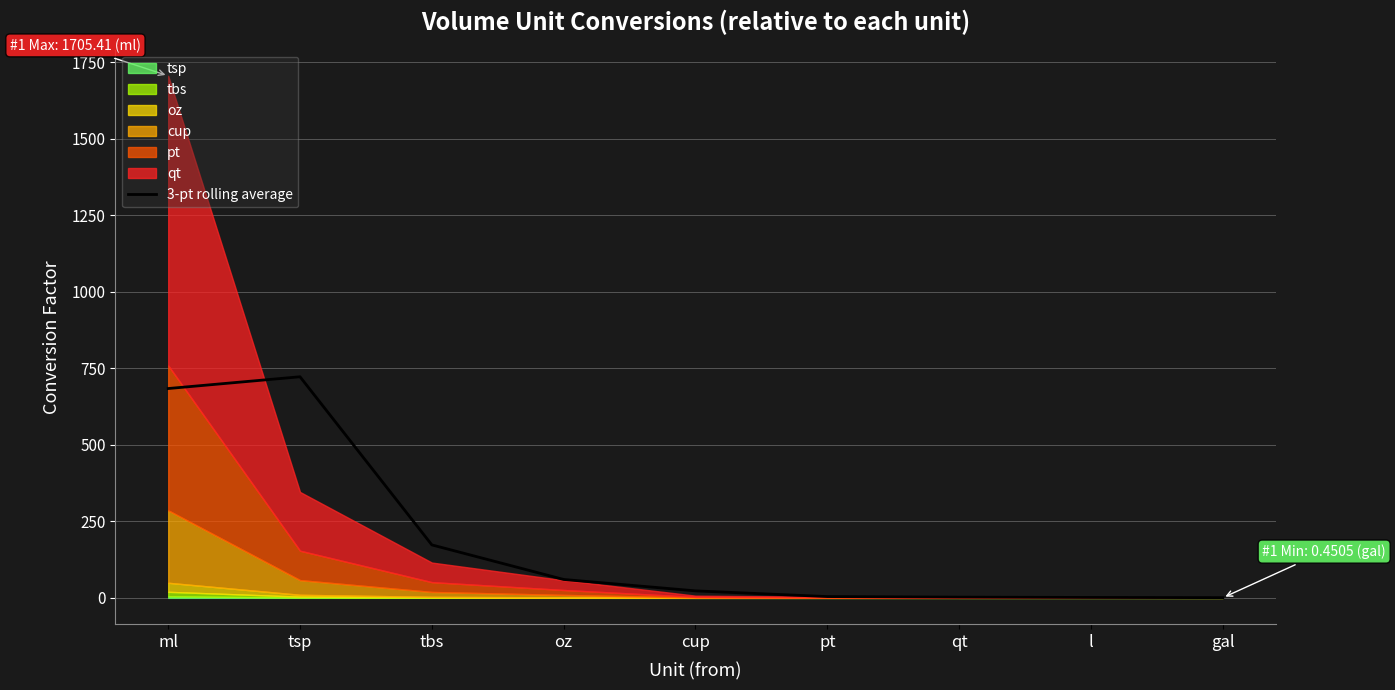

Between qt and tsp, which is larger?

tsp